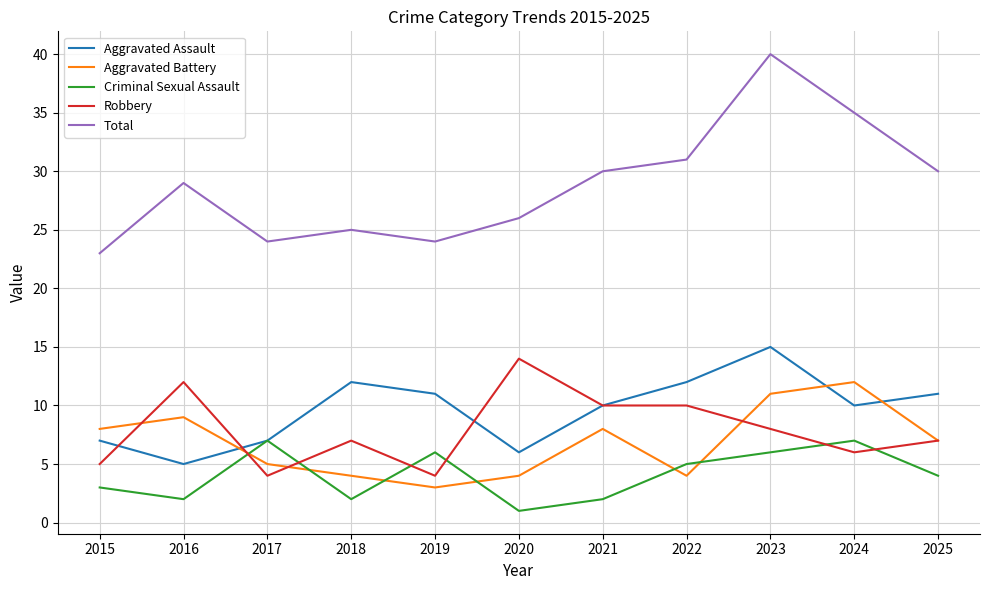

Rank the series at 2020 from lowest to highest value.

Criminal Sexual Assault, Aggravated Battery, Aggravated Assault, Robbery, Total